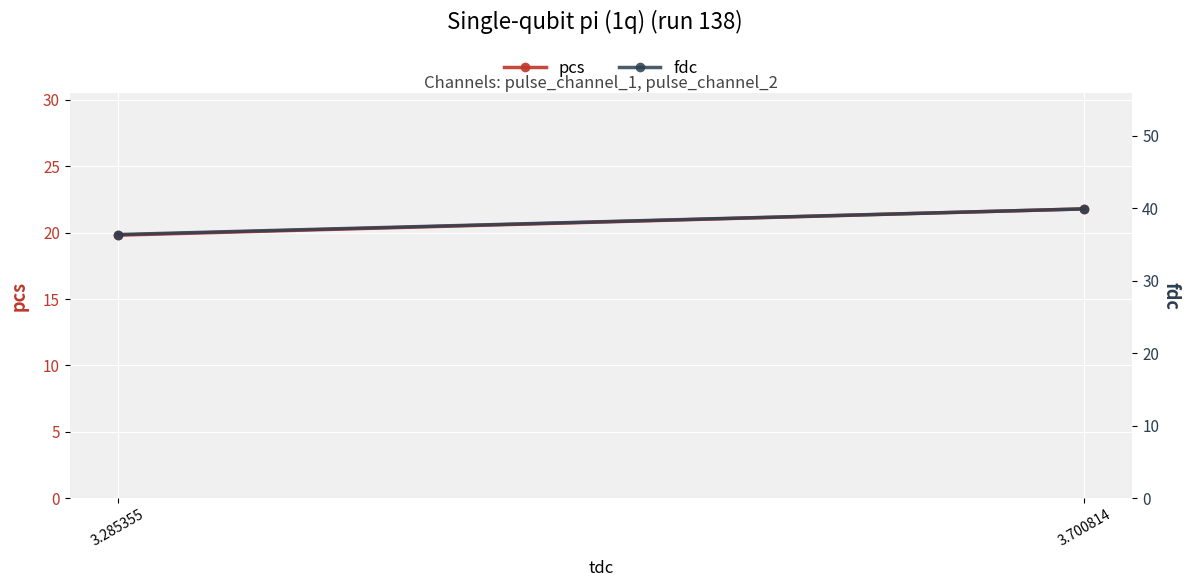

How many pcs values are between 19 and 21?

1